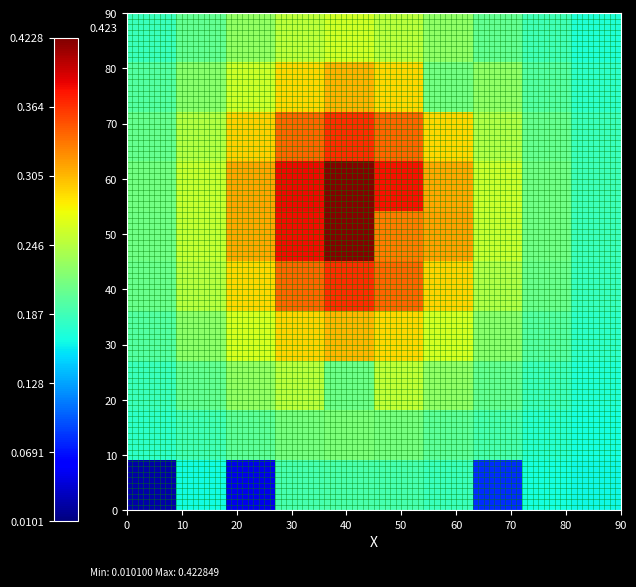

What is the greatest value displayed?

0.4